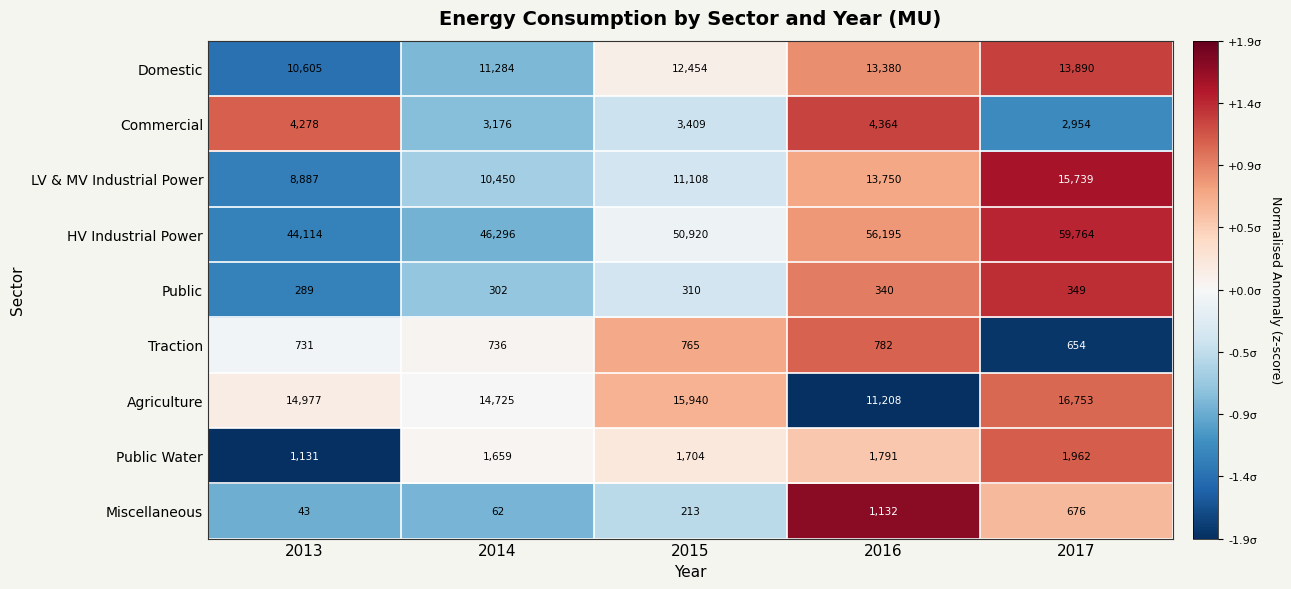

Is the value of LV & MV Industrial Power at 2014 greater than the value of Domestic at 2013?

No